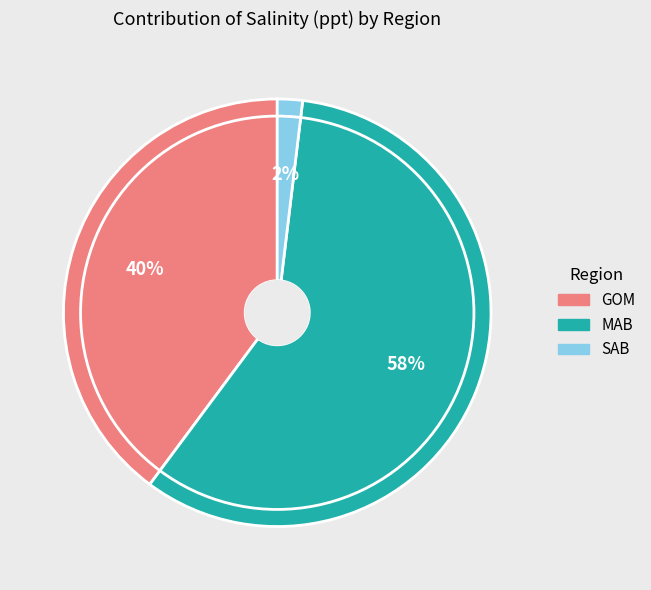

To the nearest percent, what is the difference between the largest and smallest slice percentages?

56%